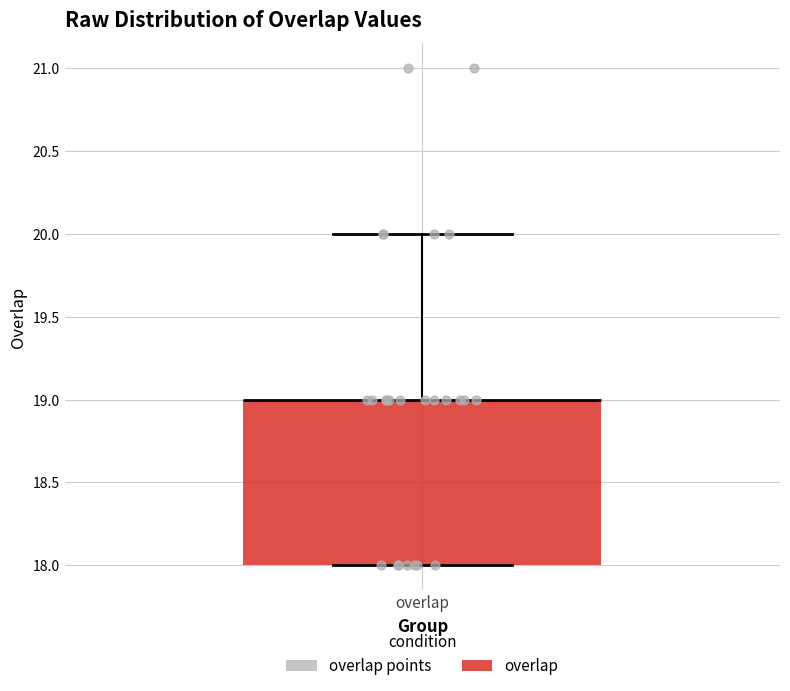

Where does the upper whisker of the box for overlap end on the y-axis? The values are not printed on the chart, so give them approximately, as read against the axis.

20